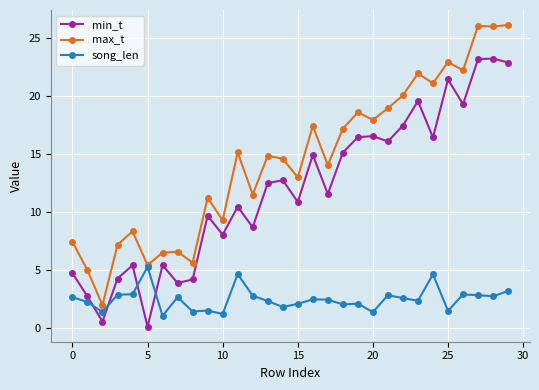

True or false: min_t and song_len intersect in this chart.

True